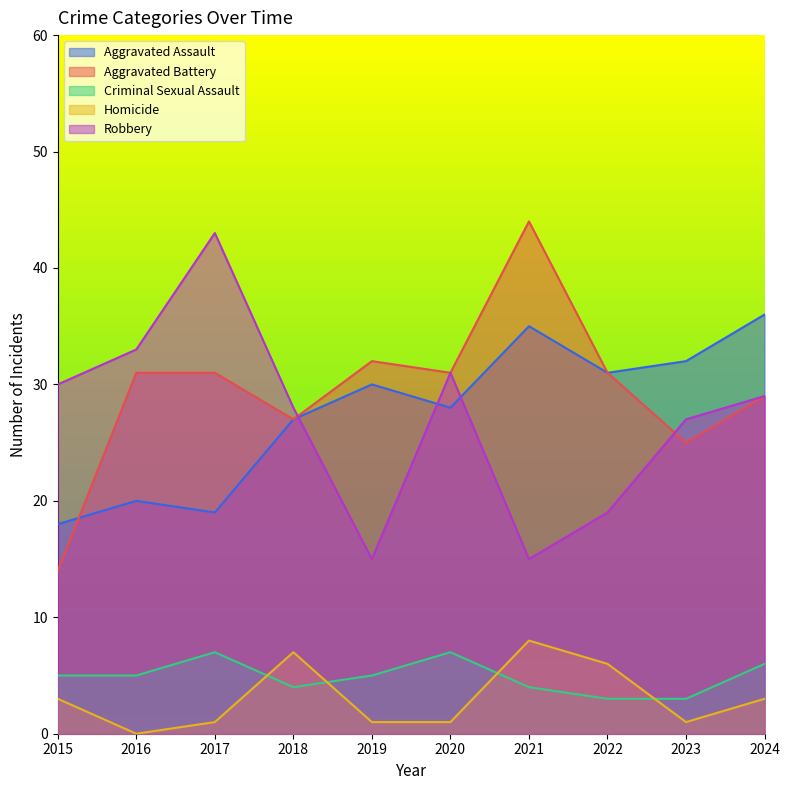

Does the chart have visible grid lines?

No